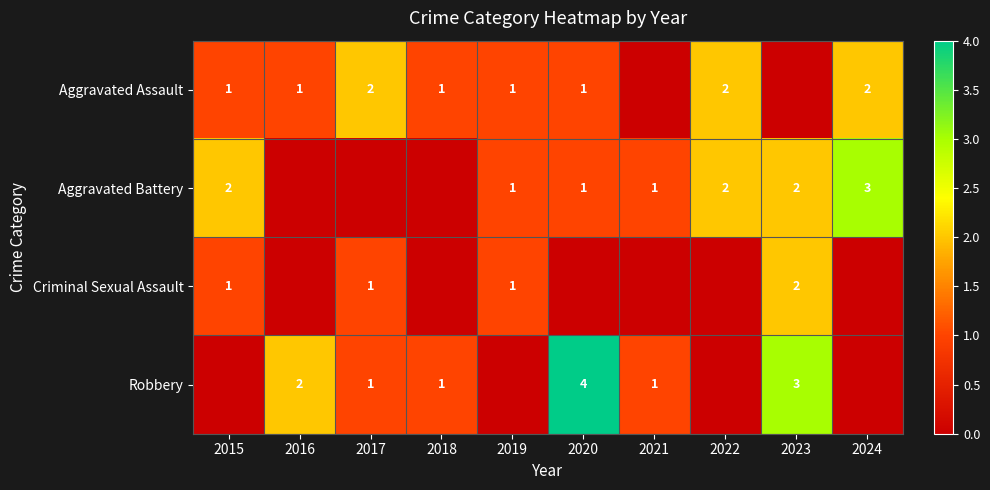

True or false: Aggravated Assault has a value of 4 at 2024.

False